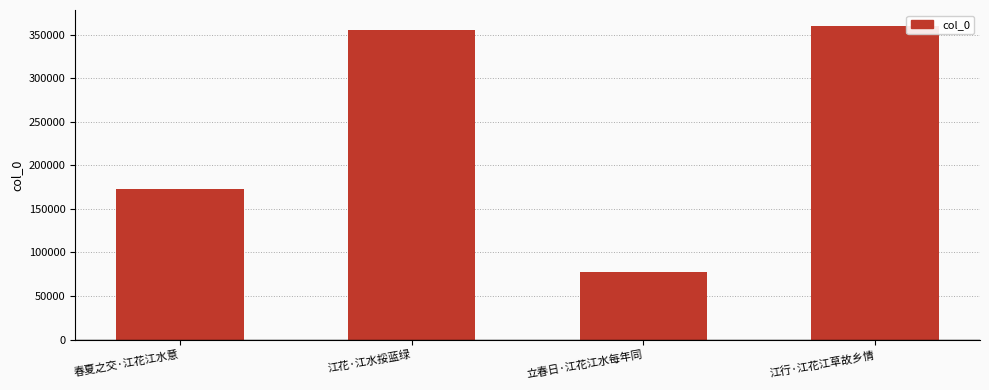

The chart shows a value of 551042 at 江花·江水挼蓝绿. True or false?

False